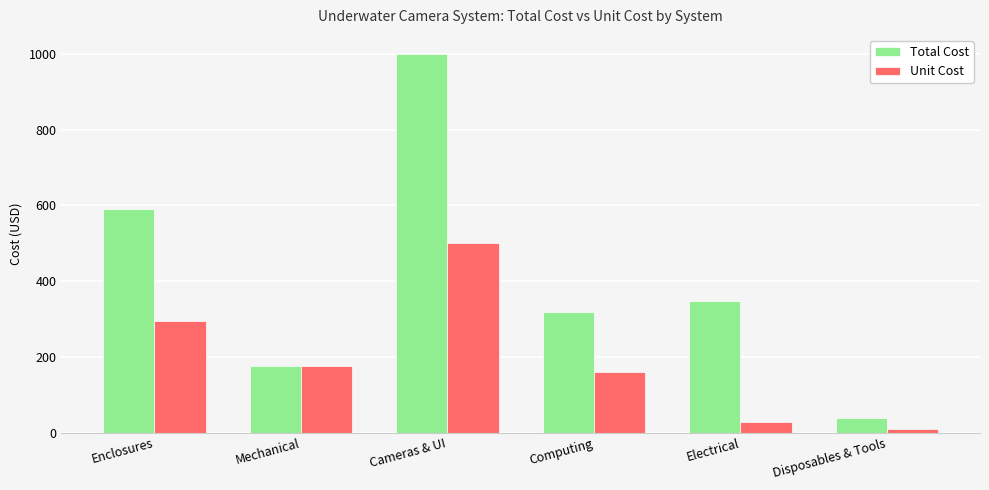

Which category has the lowest value across all series?

Disposables & Tools